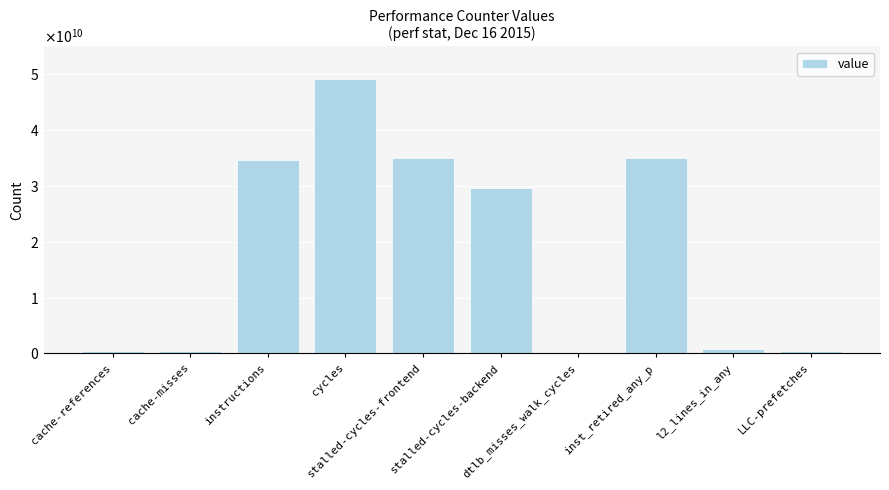

What is the sum of all values?

185947296347